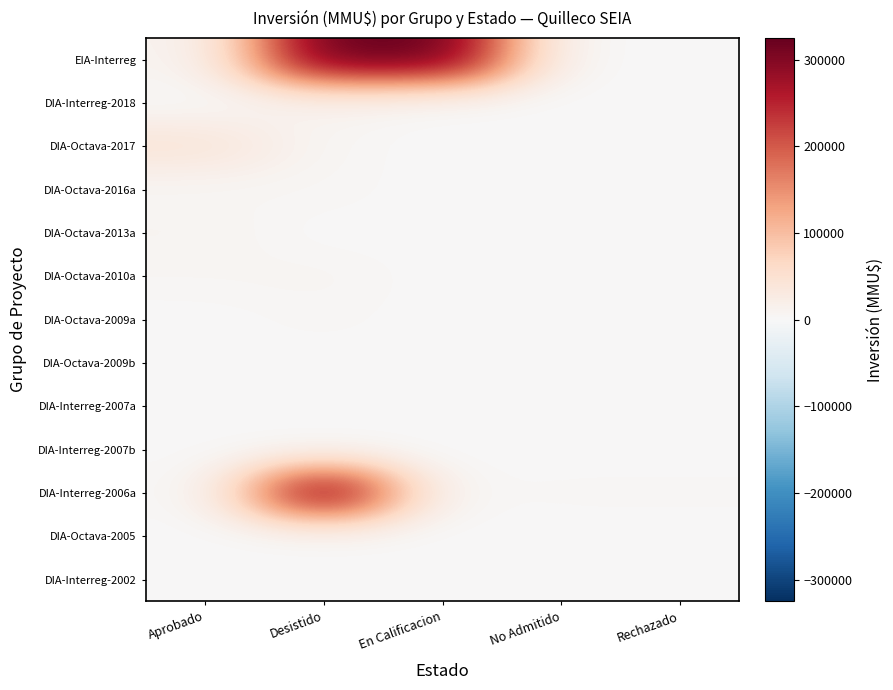

Reading left to right, what are all the values shown in this chart?

EIA-Interreg: Aprobado=7100	Desistido=325000	En Calificacion=325000	No Admitido=665	Rechazado=0
DIA-Interreg-2018: Aprobado=665	Desistido=9903	En Calificacion=0	No Admitido=93	Rechazado=0
DIA-Octava-2017: Aprobado=43000	Desistido=4810	En Calificacion=0	No Admitido=200	Rechazado=0
DIA-Octava-2016a: Aprobado=4810	Desistido=4810	En Calificacion=0	No Admitido=100	Rechazado=0
DIA-Octava-2013a: Aprobado=8475	Desistido=93	En Calificacion=0	No Admitido=850	Rechazado=0
DIA-Octava-2010a: Aprobado=5382	Desistido=7000	En Calificacion=0	No Admitido=0	Rechazado=0
DIA-Octava-2009a: Aprobado=333	Desistido=4165	En Calificacion=0	No Admitido=22	Rechazado=0
DIA-Octava-2009b: Aprobado=300	Desistido=600	En Calificacion=0	No Admitido=234	Rechazado=0
DIA-Interreg-2007a: Aprobado=80	Desistido=200	En Calificacion=0	No Admitido=10	Rechazado=0
DIA-Interreg-2007b: Aprobado=1100	Desistido=0	En Calificacion=0	No Admitido=300	Rechazado=0
DIA-Interreg-2006a: Aprobado=0	Desistido=325000	En Calificacion=0	No Admitido=4000	Rechazado=4000
DIA-Octava-2005: Aprobado=300	Desistido=93	En Calificacion=0	No Admitido=0	Rechazado=0
DIA-Interreg-2002: Aprobado=0	Desistido=93	En Calificacion=0	No Admitido=0	Rechazado=0